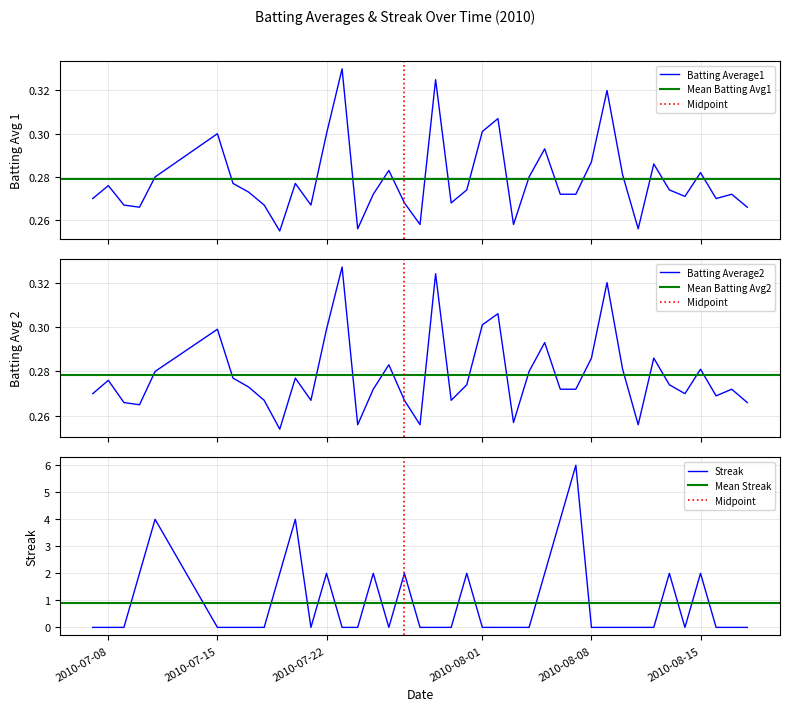

At which category does Batting Average1 reach its first local peak?

2010-07-08